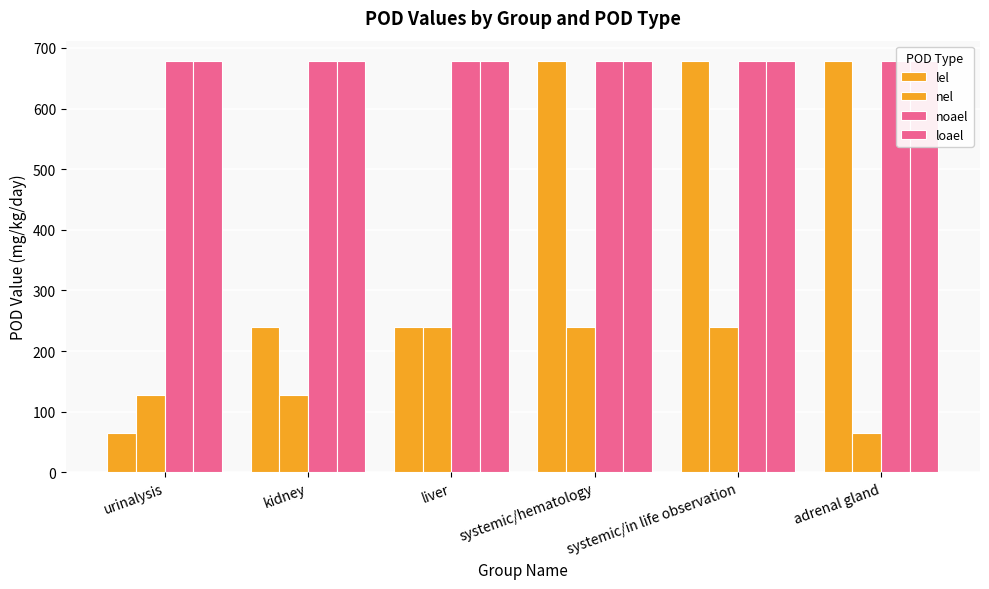

Which series has the largest range (max minus min)?

lel